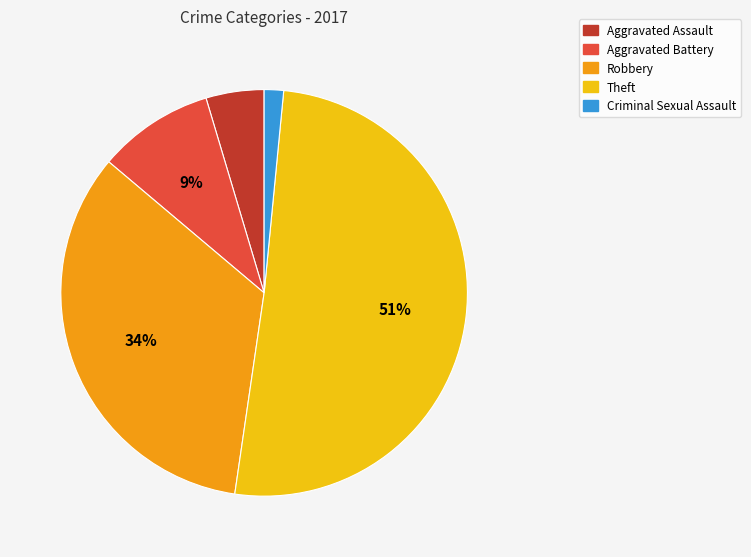

What is the smallest slice in the pie chart?

Criminal Sexual Assault